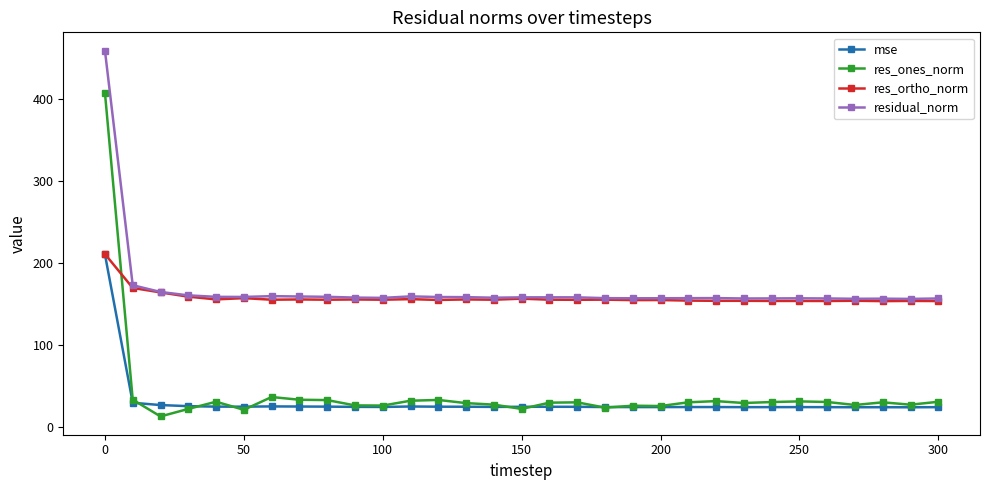

At how many categories does at least one series exceed 452?

1